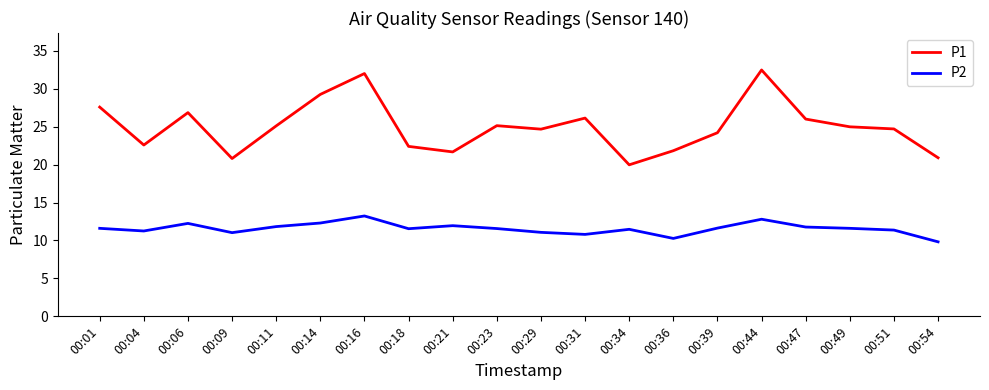

What is the sum of the P2 values at 00:34 and 00:16?

24.7